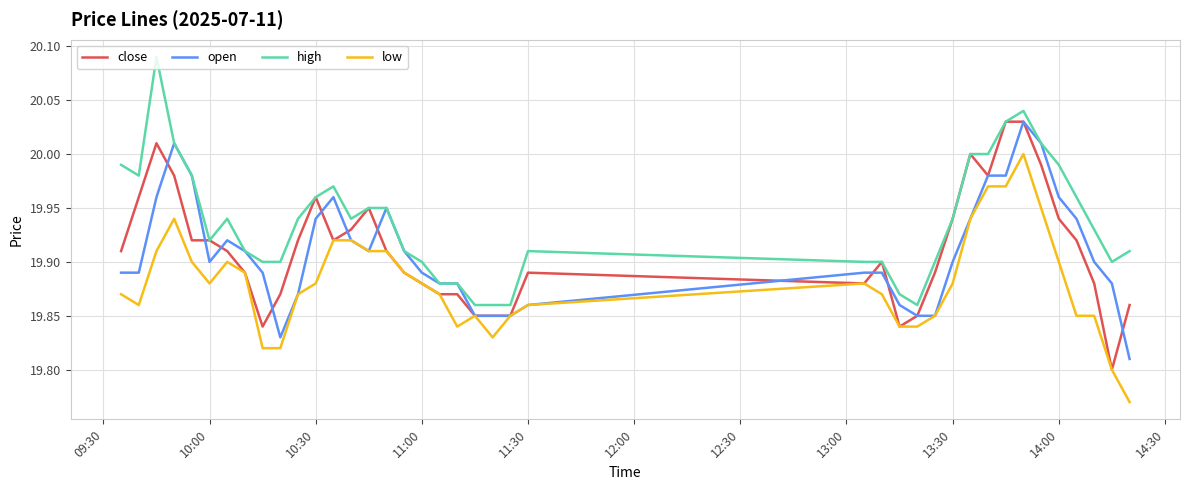

True or false: low and high intersect in this chart.

False